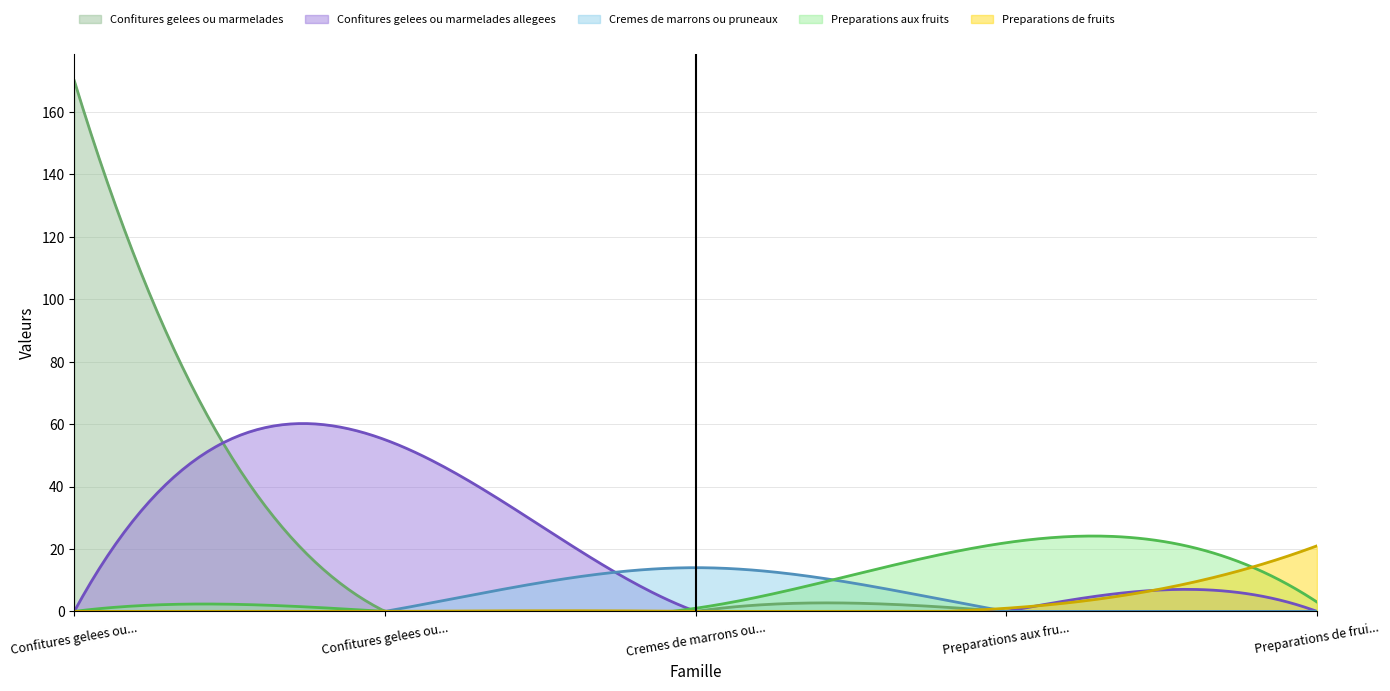

Which series changed the most between Cremes de marrons ou pruneaux and Preparations de fruits?

Preparations de fruits